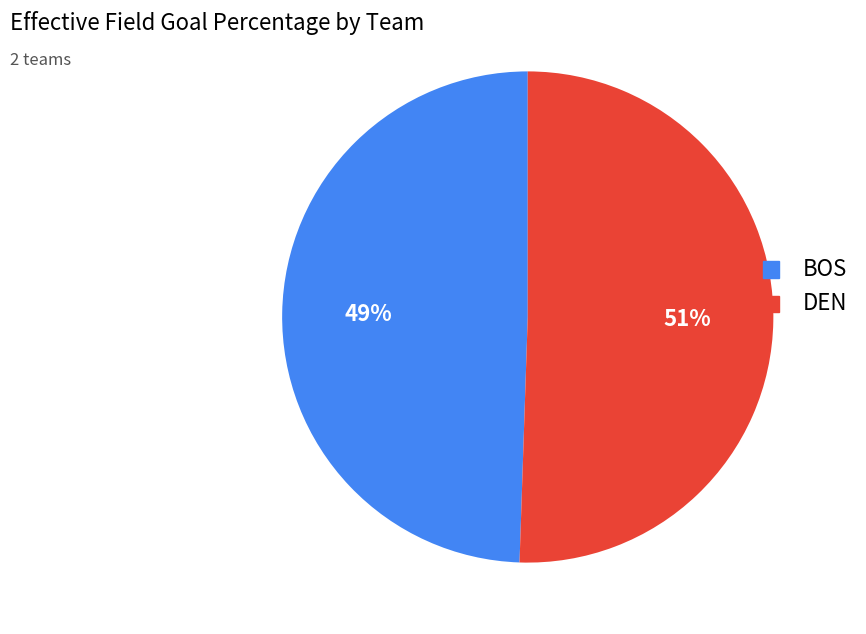

What is the smallest slice in the pie chart?

BOS